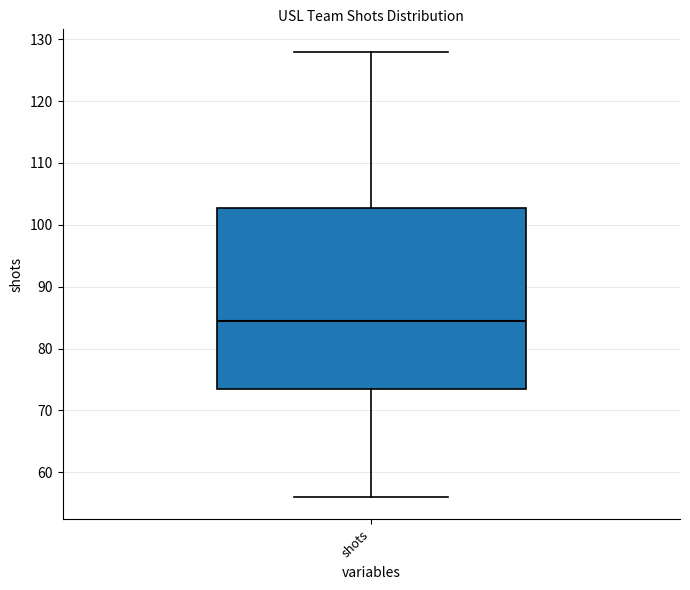

Where does the upper whisker of the box for shots end on the y-axis? The values are not printed on the chart, so give them approximately, as read against the axis.

128